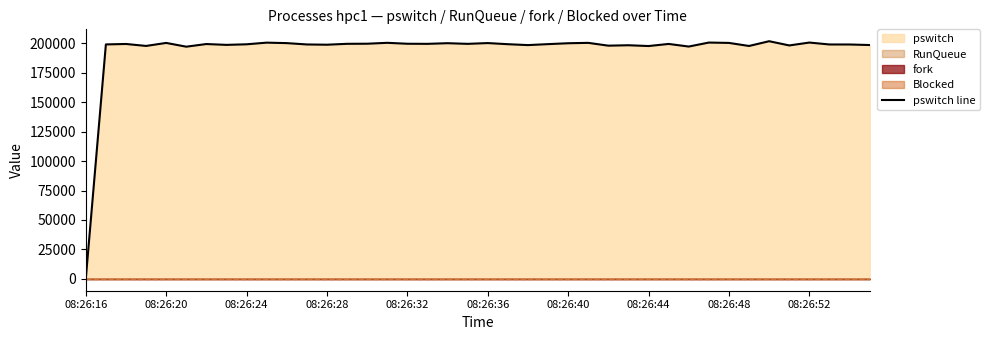

What is the maximum value for pswitch line?

201821.4